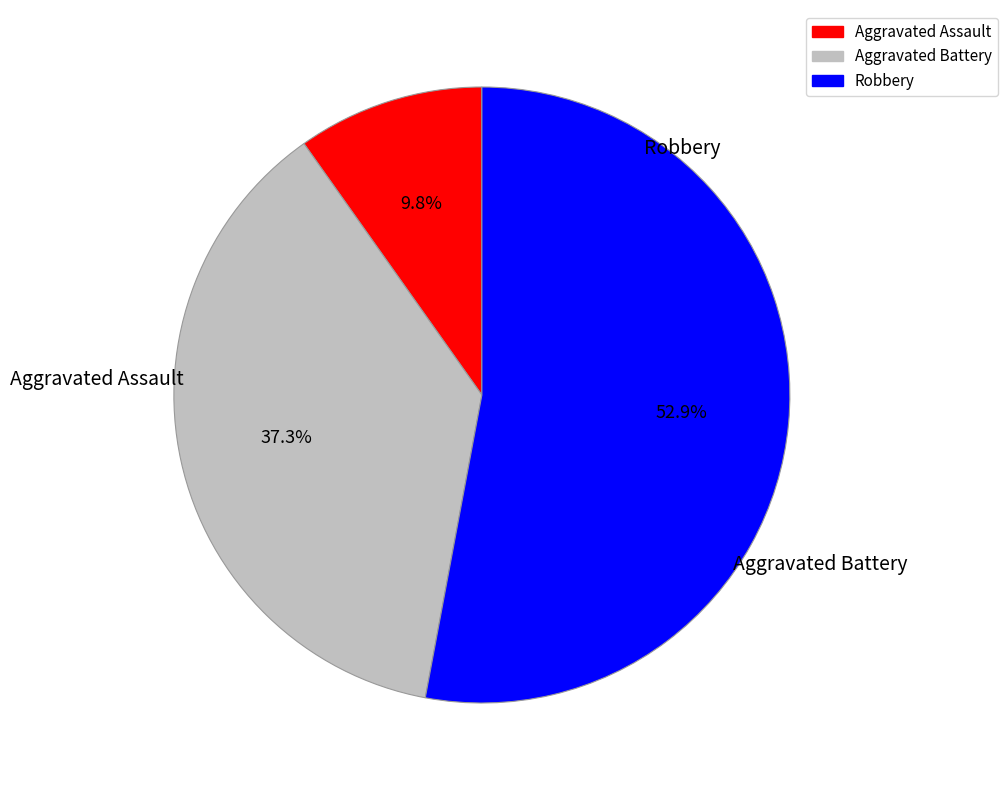

To the nearest percent, what is the average slice percentage?

33%